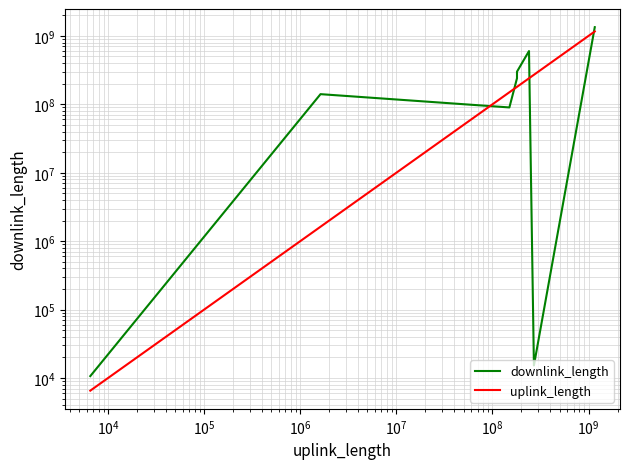

Reading right to left, extract all data points from this chart.

downlink_length: 1340109683	15291	600033695	300063360	240033754	90026253	140763459	10685
uplink_length: 1160131737	270012401	240045704	180038318	180021339	150021961	1627141	6551